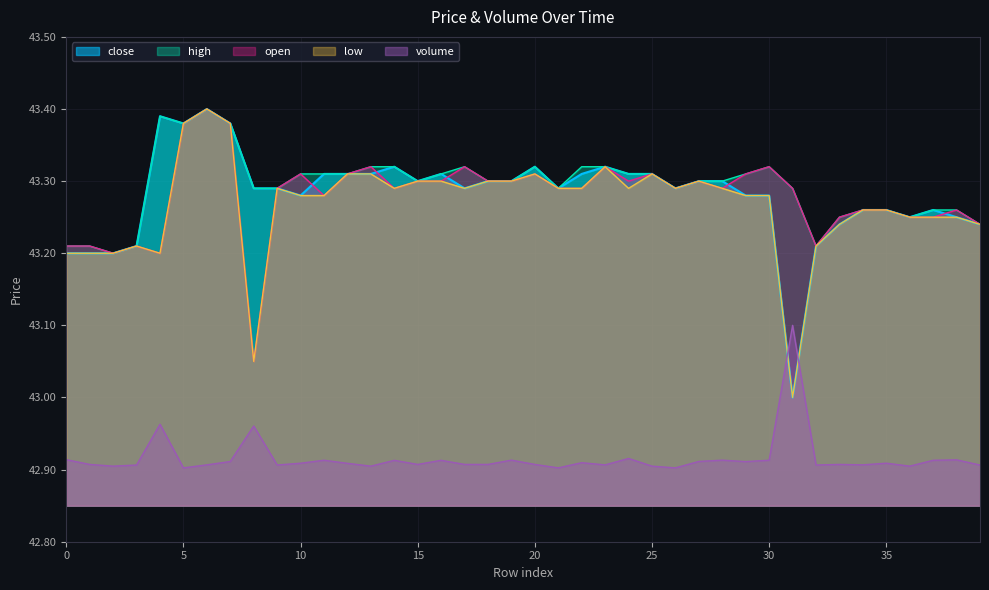

Does the chart display data point markers on the line(s)?

No